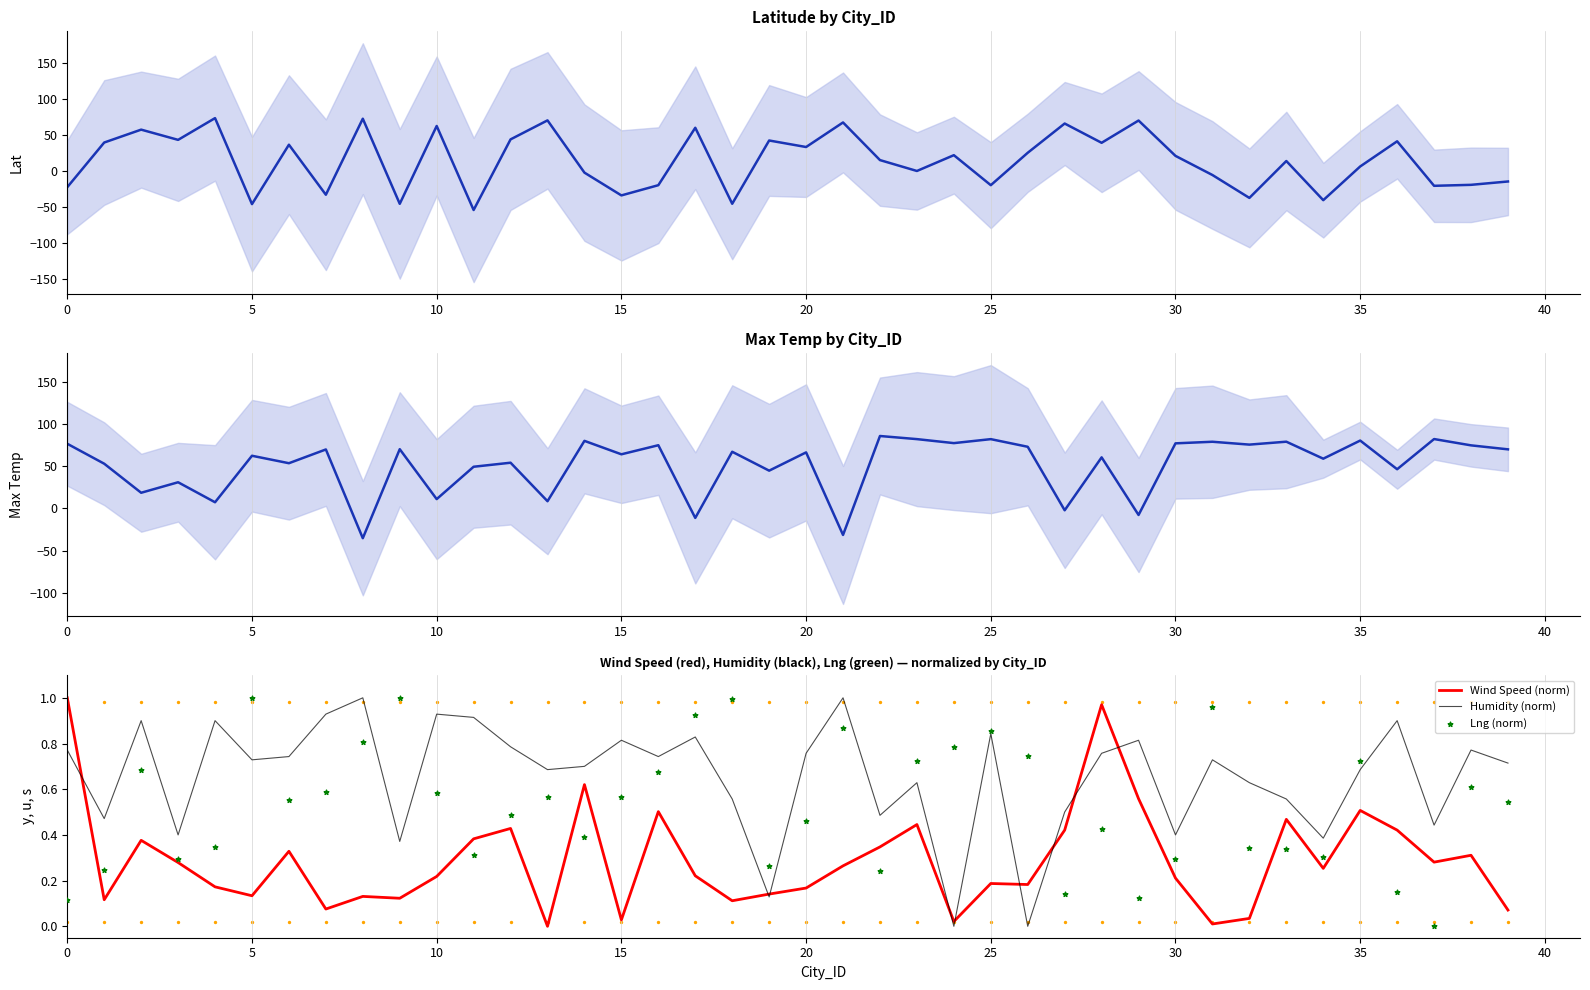

Which series contains the lowest Y value?

Latitude